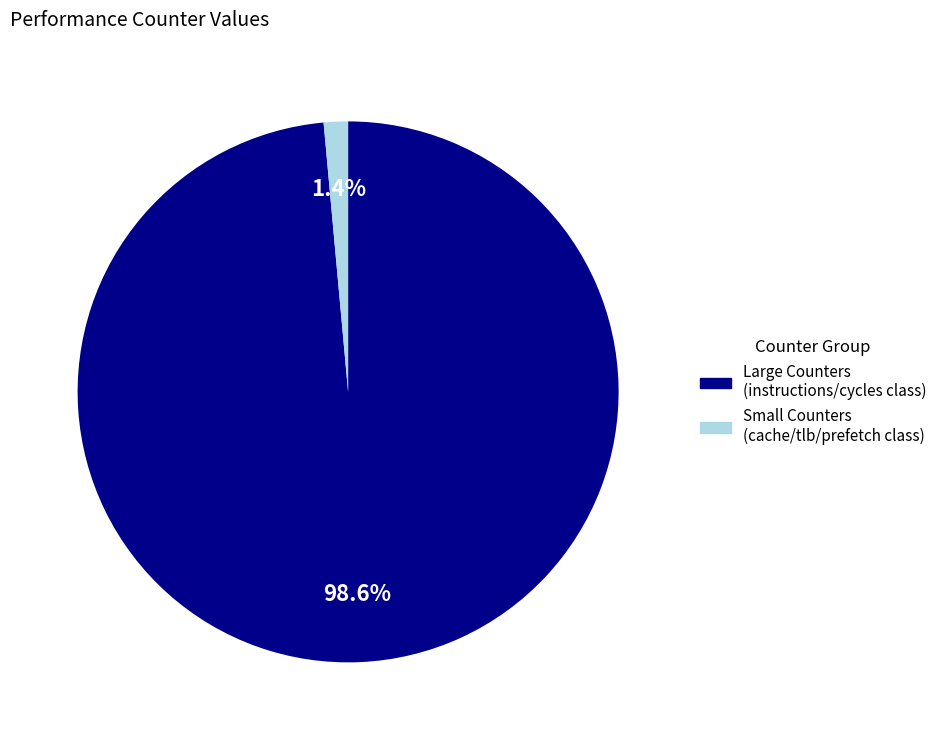

How many slices are in this pie chart?

2